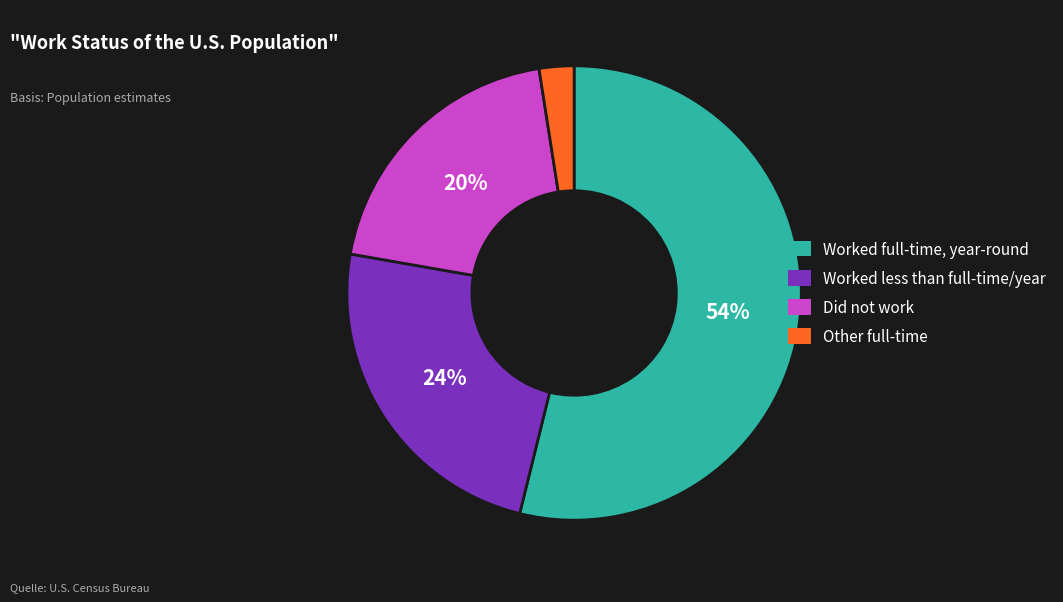

To the nearest percent, what percentage of the pie is Did not work?

20%